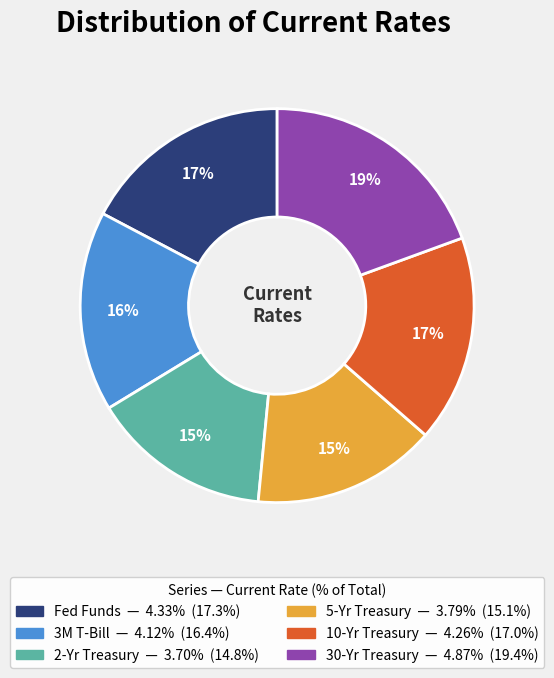

Combined, do 10-Yr Treasury and Fed Funds account for over 50%?

No